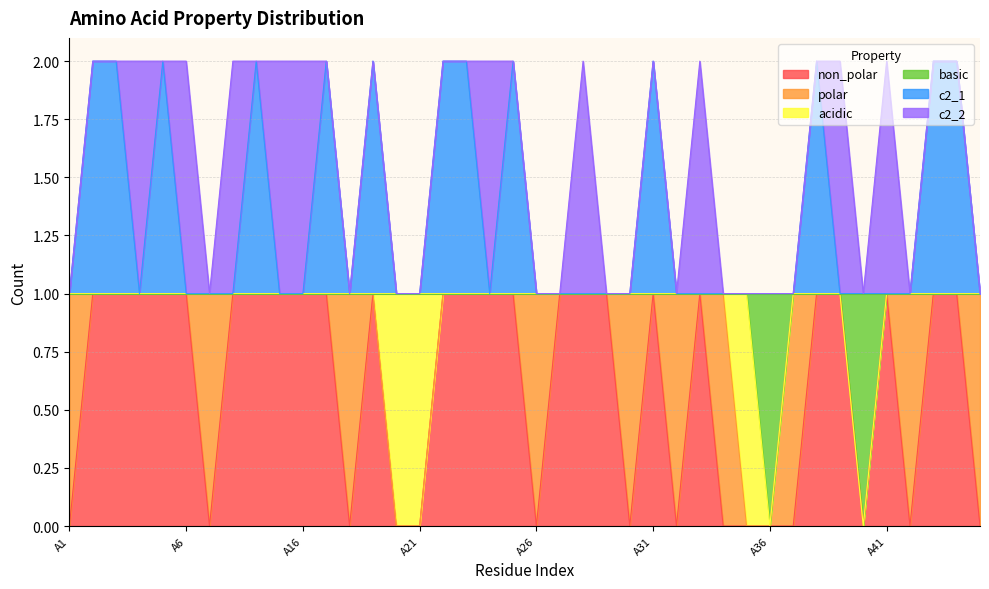

What is the difference between the maximum and minimum values in the non_polar series?

1